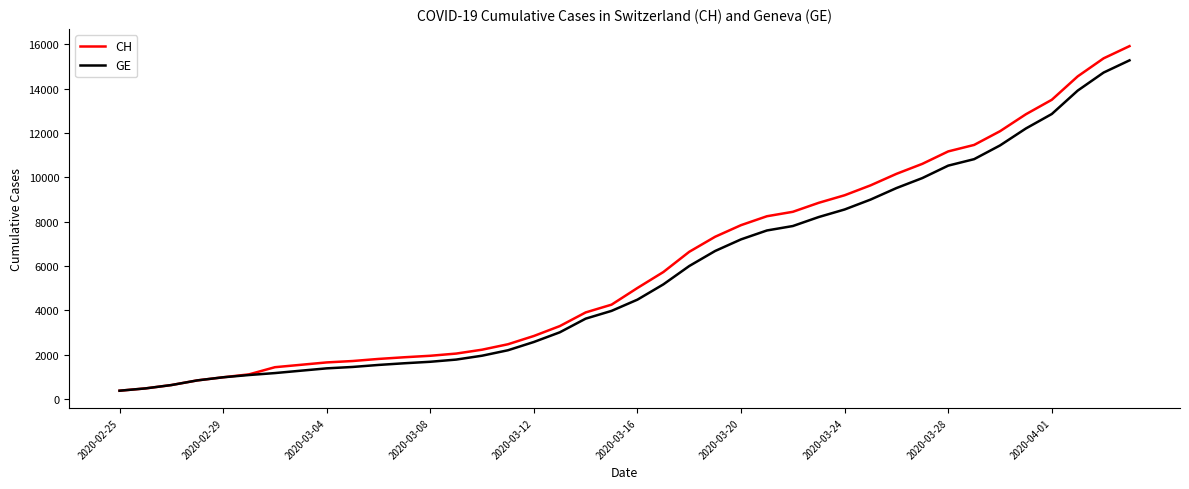

What is the maximum value for CH?

15926